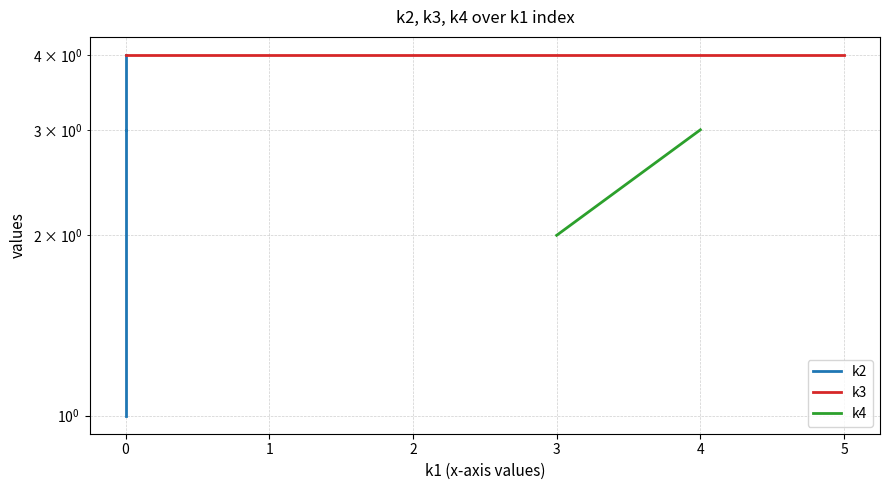

True or false: k3 and k4 cross at least once.

False